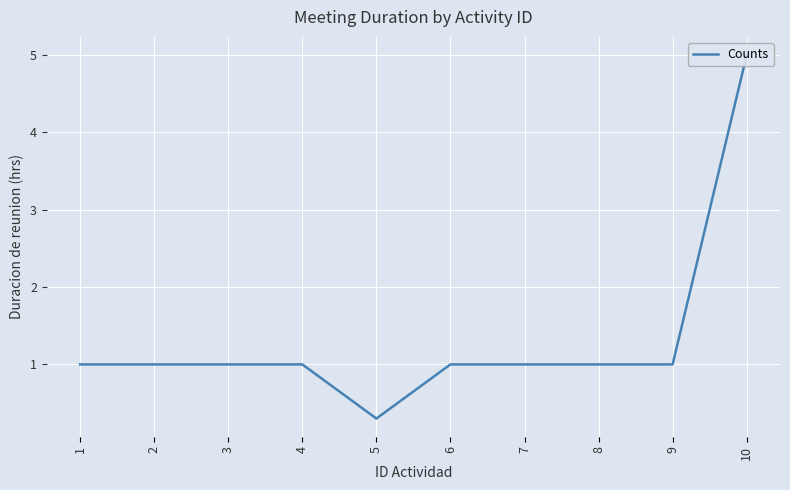

At which label does the data first exceed 1?

10